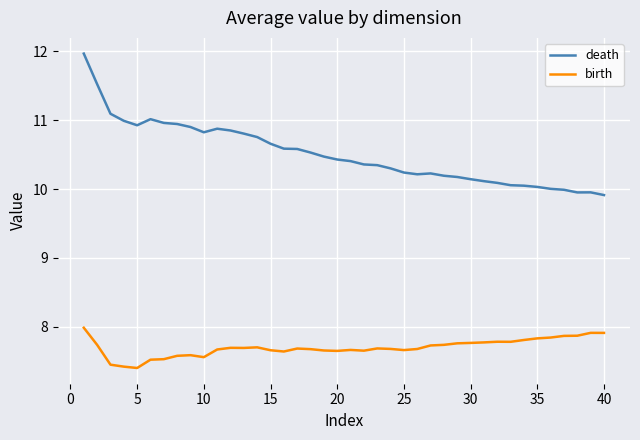

How many series are shown in this chart?

2